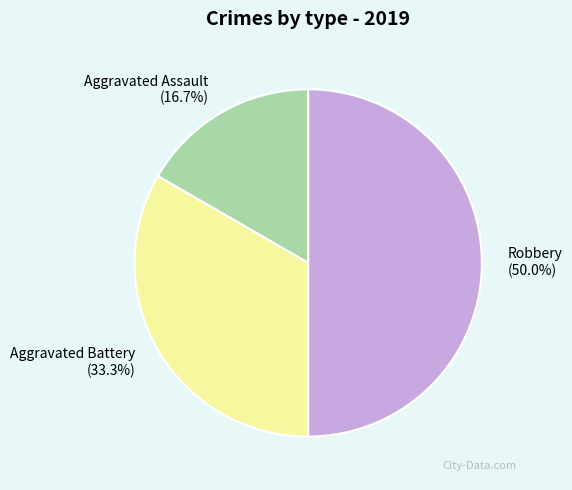

To the nearest percent, what portion does Robbery represent?

50%